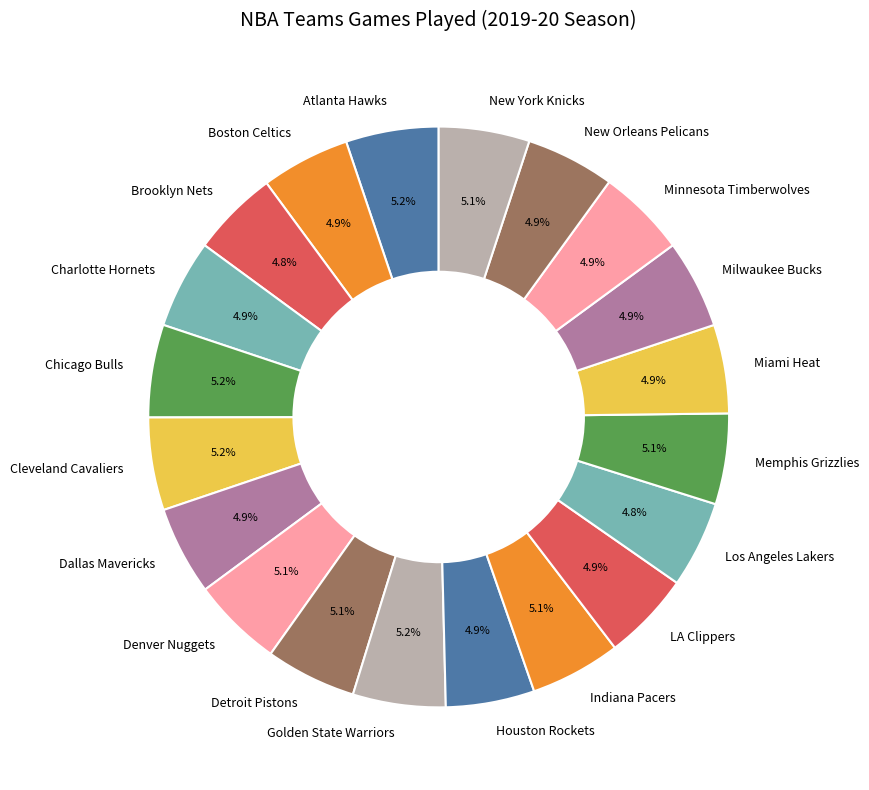

Is the sum of Miami Heat and Detroit Pistons greater than half?

No